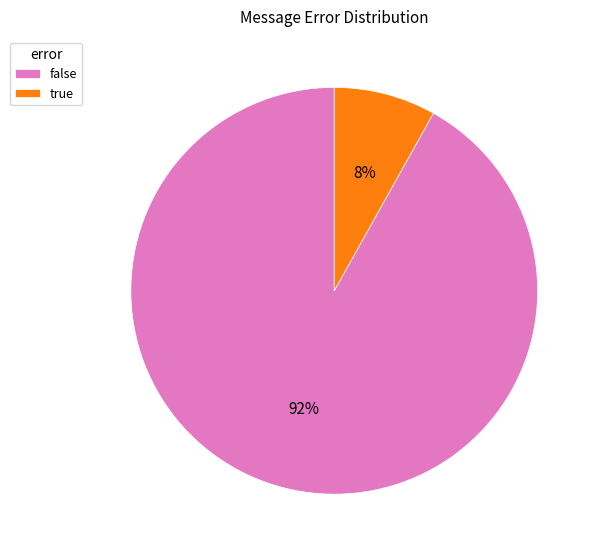

Is the sum of true and false greater than half?

Yes